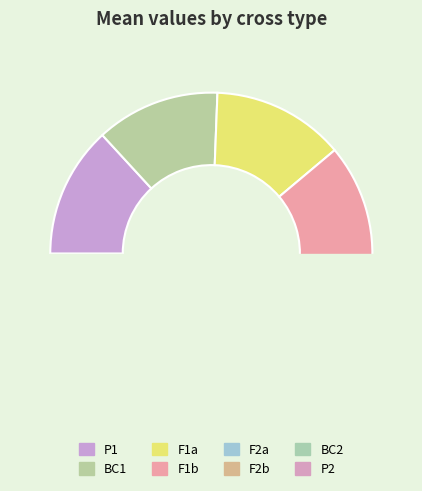

To the nearest percent, what is the difference between the largest and smallest slice percentages?

3%